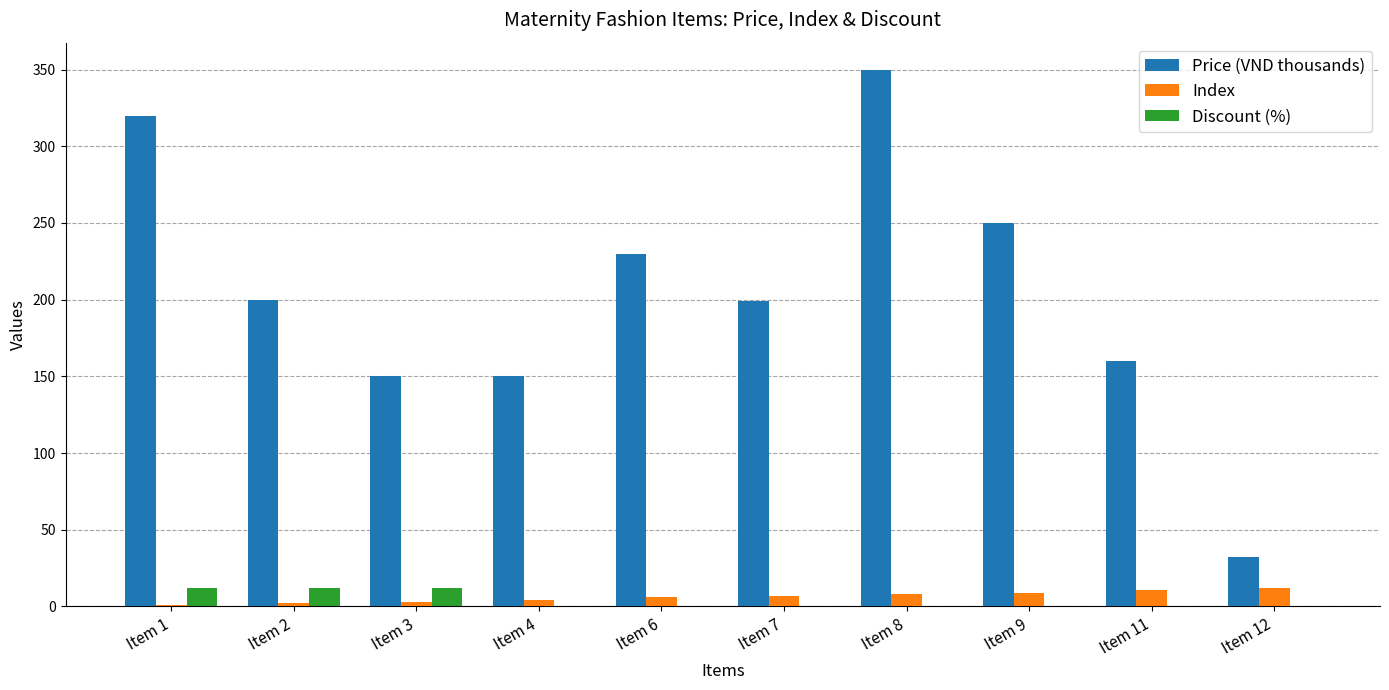

At which category is the sum across all series the highest?

Item 8